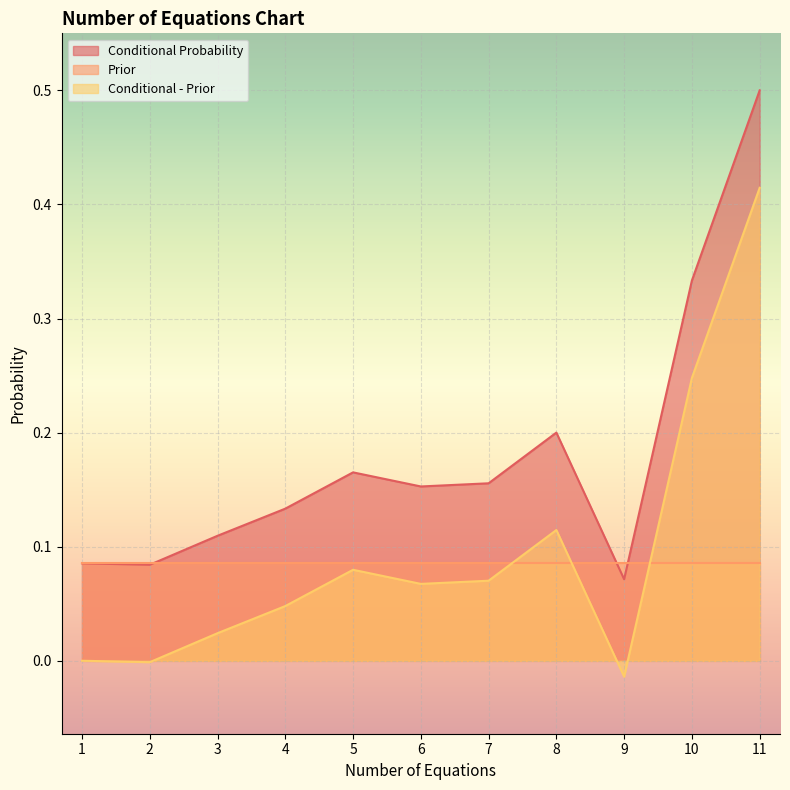

What is the sum of the Conditional - Prior values at 9 and 7?

0.1